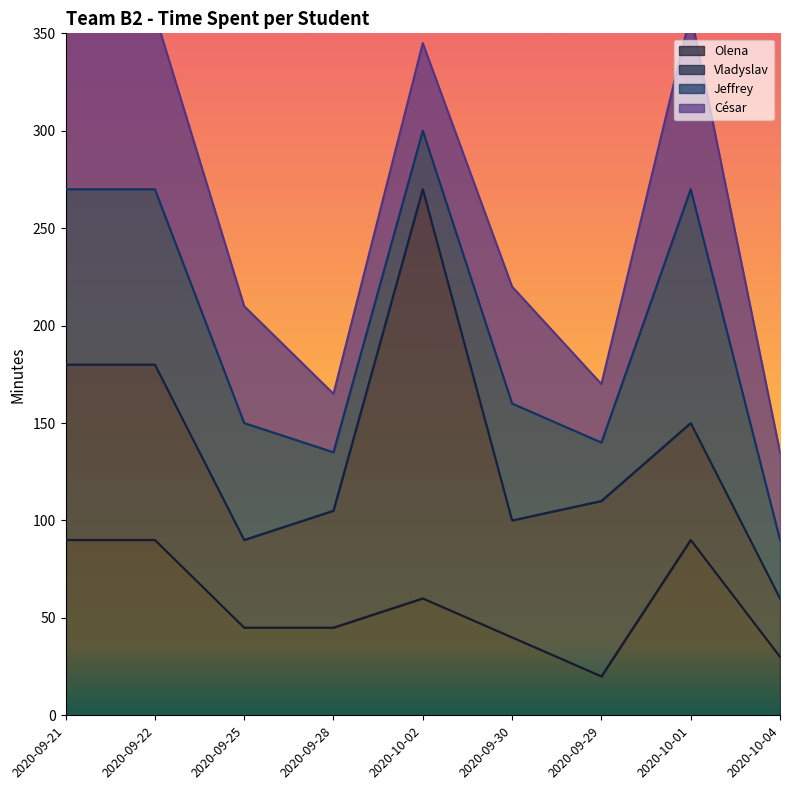

What is the total value across all series at 2020-09-25?

210